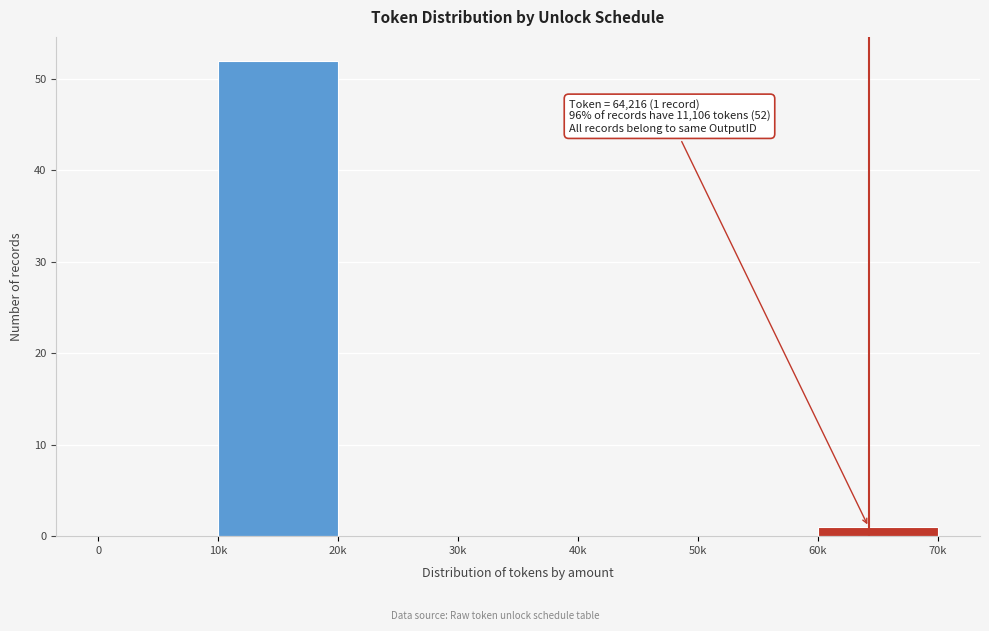

Reading left to right, extract all data points from this chart.

0=0	10k=52	20k=0	30k=0	40k=0	50k=0	60k=1